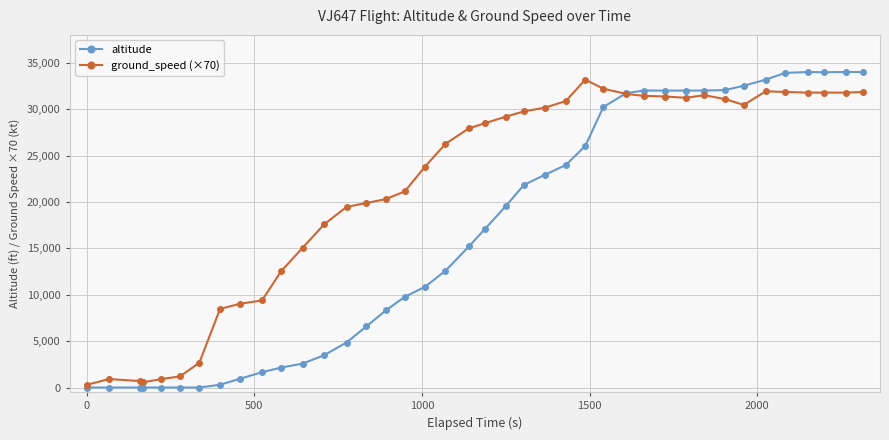

Which series ends up on top after the final intersection of altitude and ground_speed (×70)?

altitude